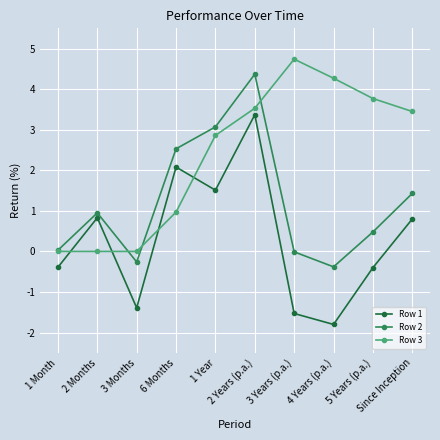

What is the difference between the Row 2 values at Since Inception and 1 Year?

1.6